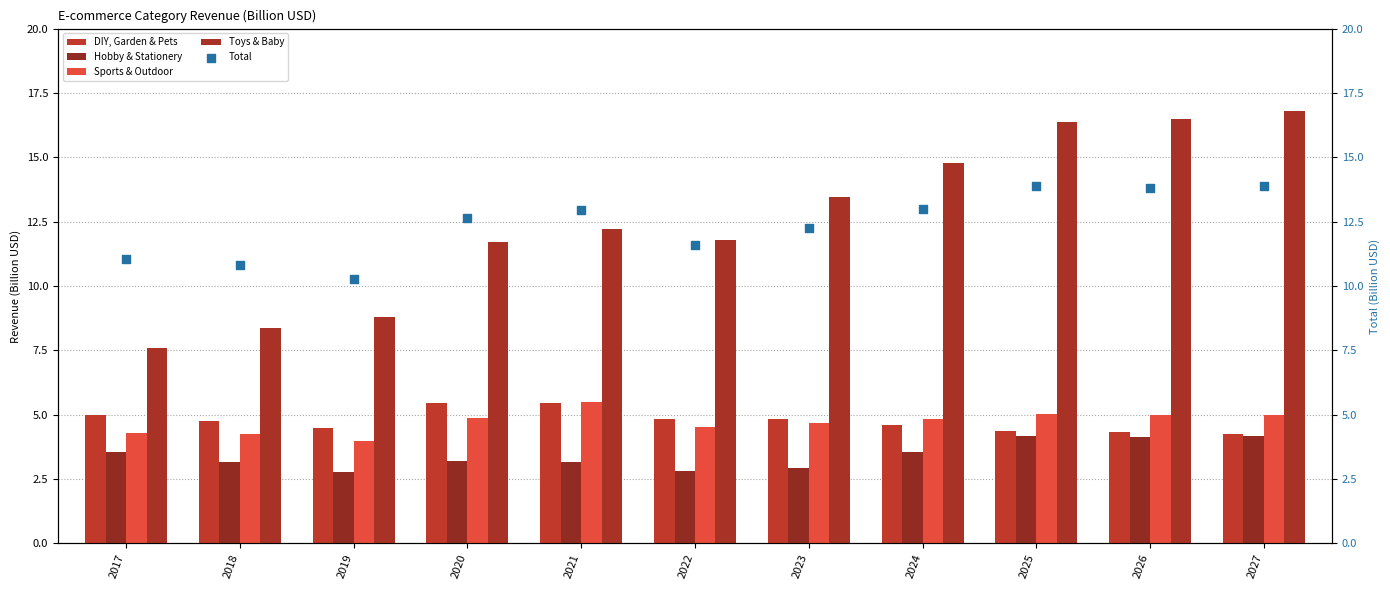

At which category is the sum across all series the highest?

2027